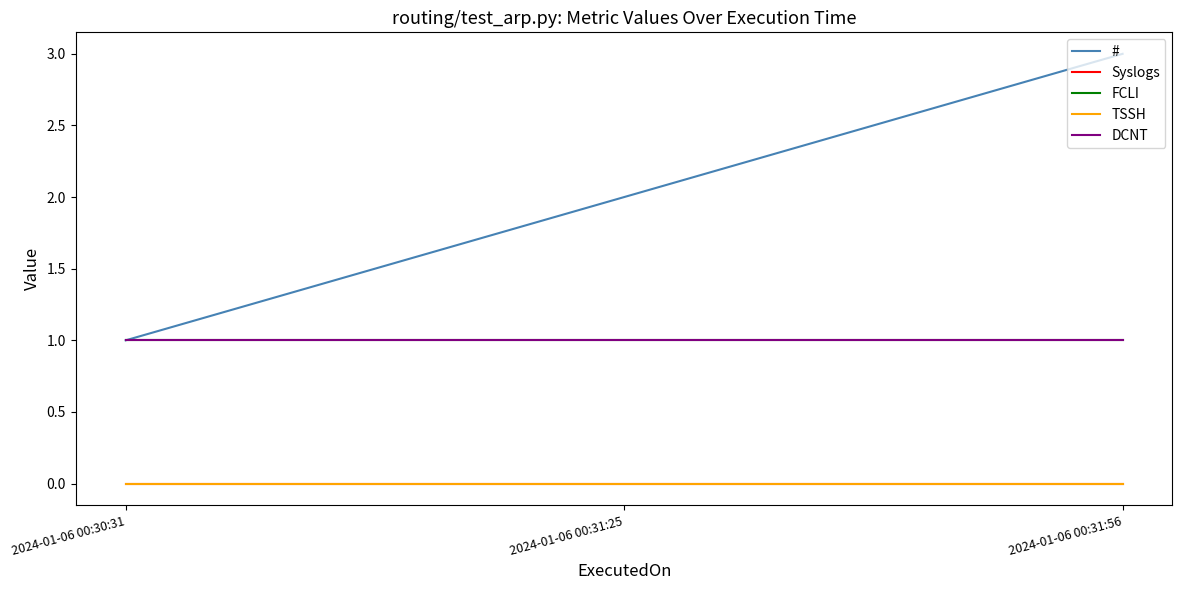

Which has a higher value, 2024-01-06 00:30:31 or 2024-01-06 00:31:56?

2024-01-06 00:31:56